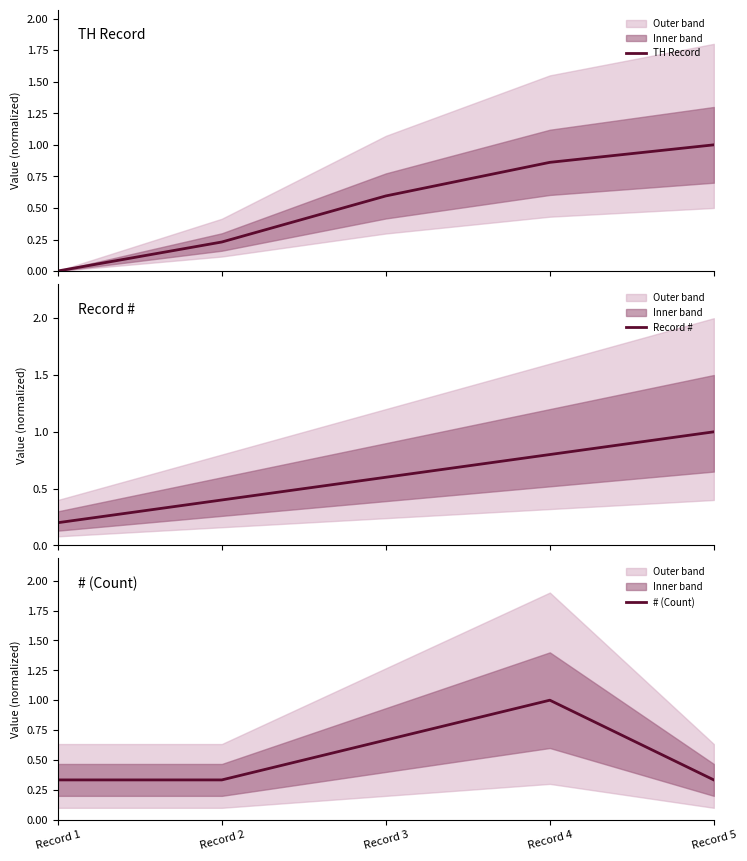

Between Record 2 and Record 5, which is larger?

Record 5